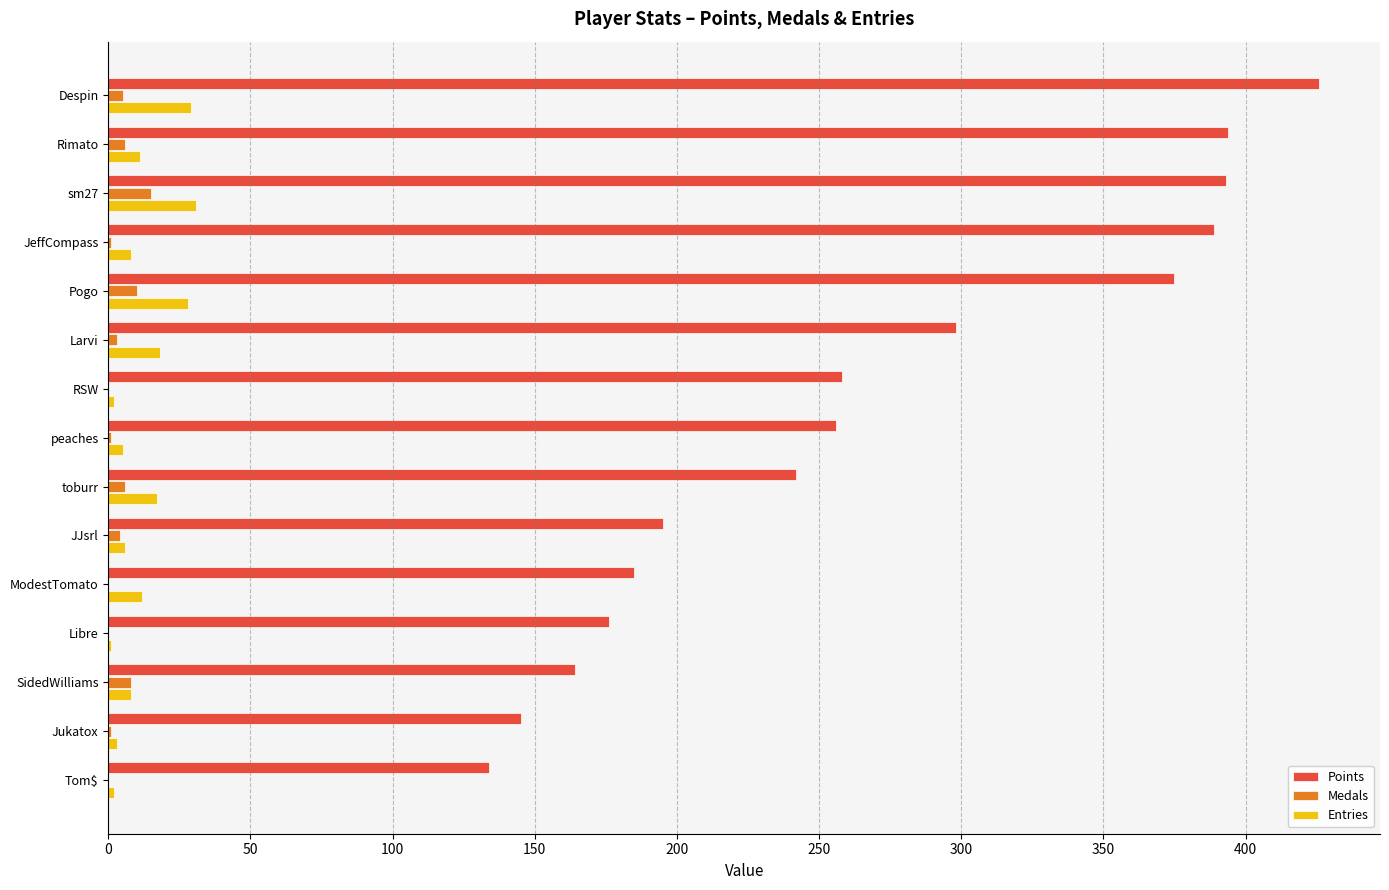

Is the value of Medals at Despin greater than the value of Points at Rimato?

No